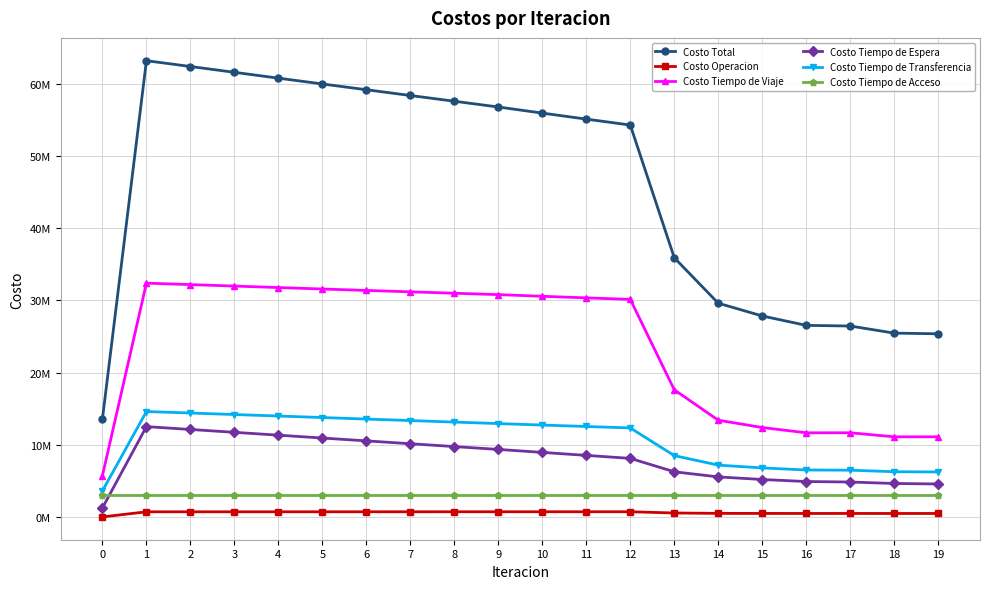

At 7, list the series in order from smallest to largest.

Costo Operacion, Costo Tiempo de Acceso, Costo Tiempo de Espera, Costo Tiempo de Transferencia, Costo Tiempo de Viaje, Costo Total